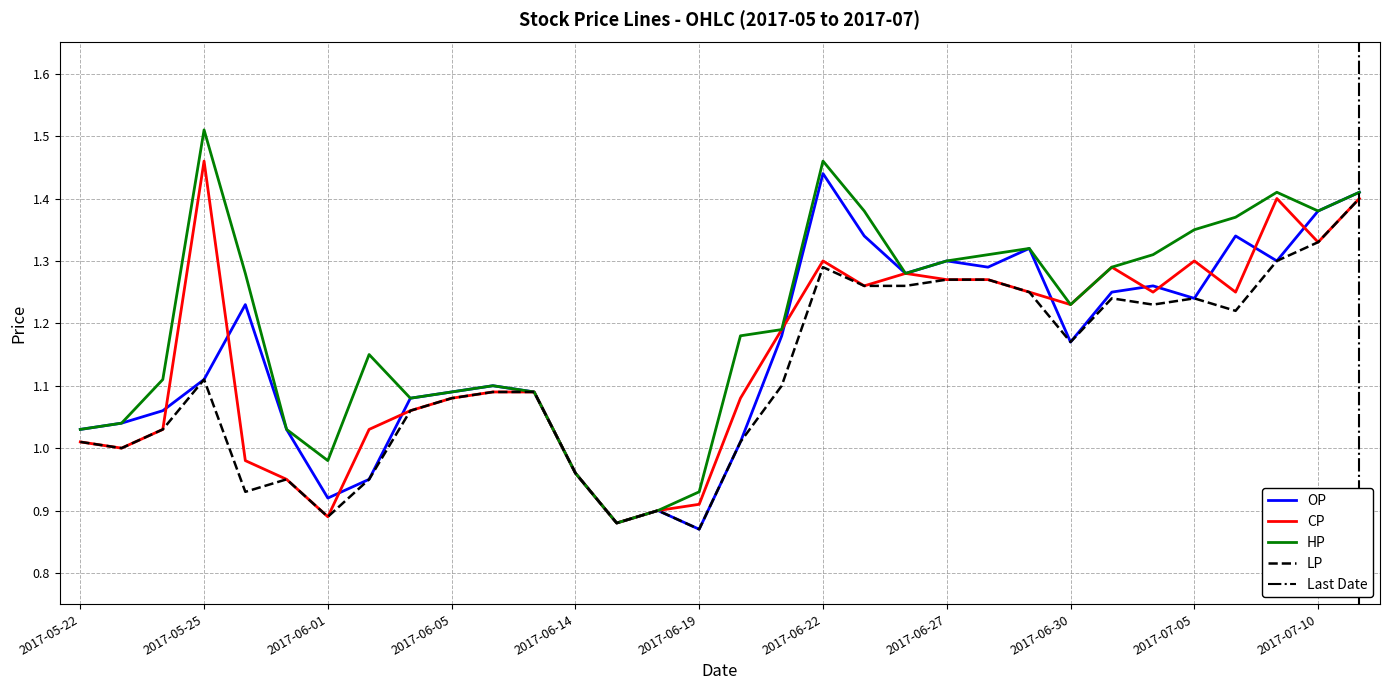

What is the total value across all series at 2017-06-28?

5.1